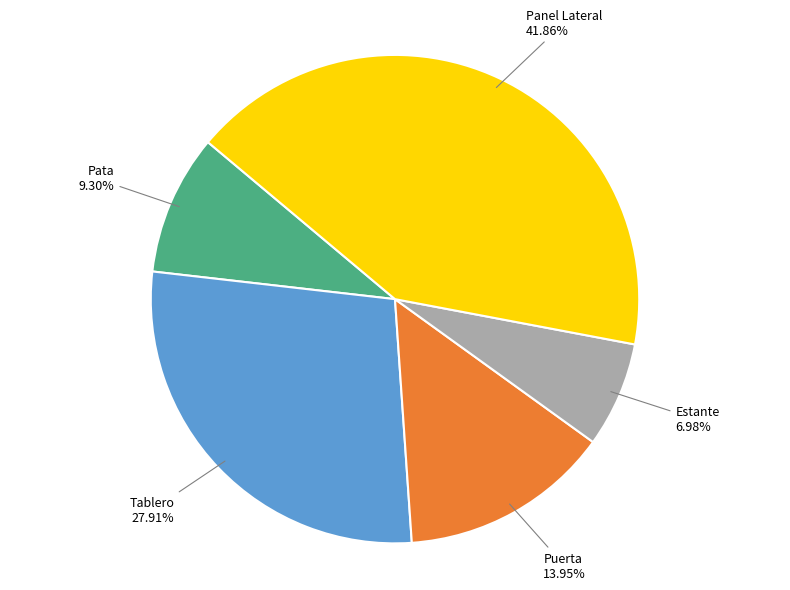

Does any single category account for the majority?

No